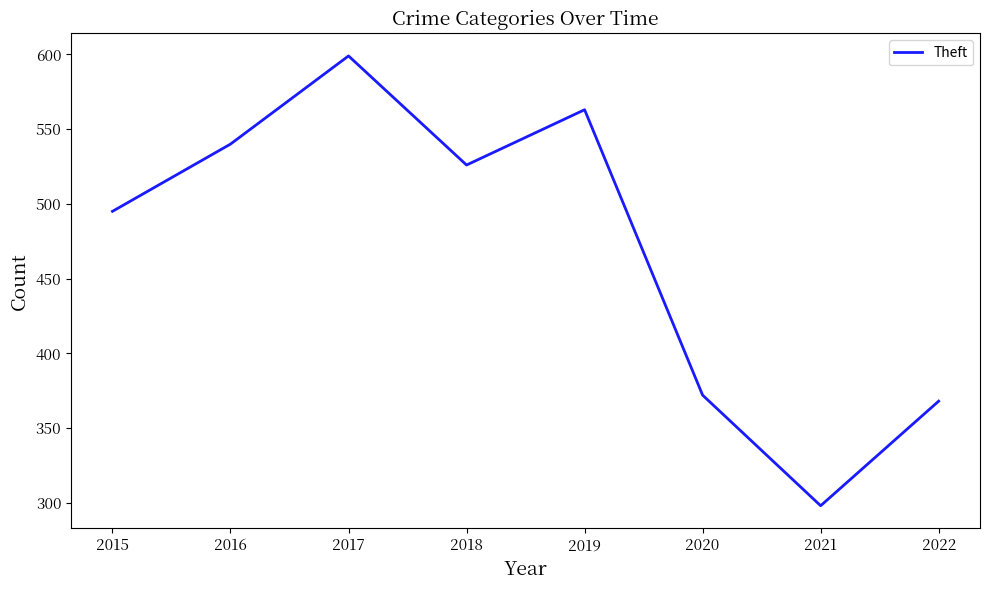

What is the minimum value shown in the chart?

298